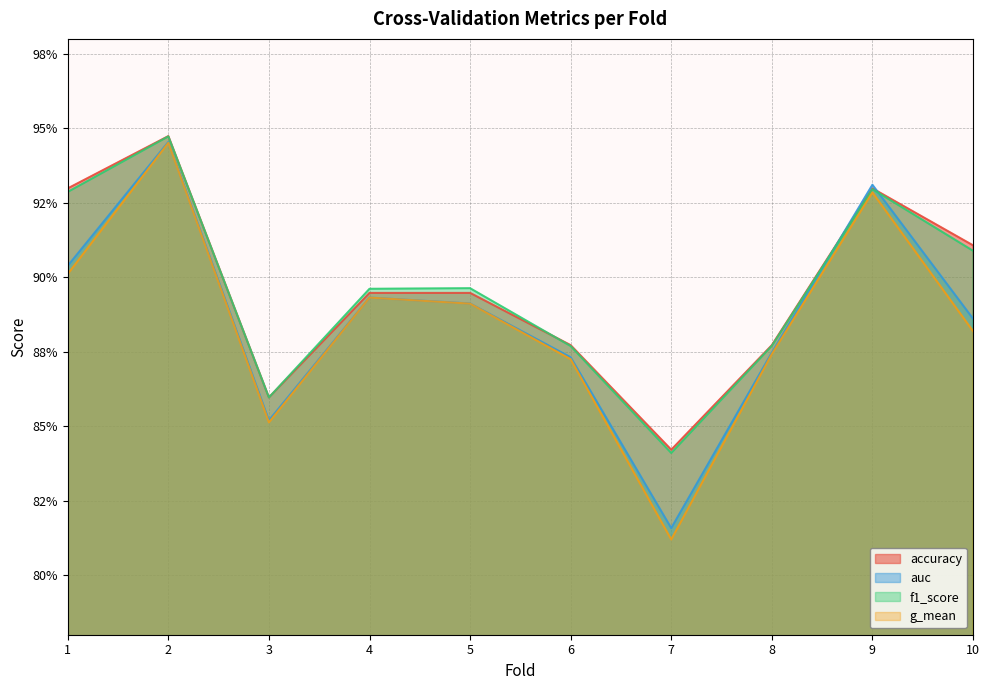

What is the difference between the maximum and minimum values in the auc series?

0.1